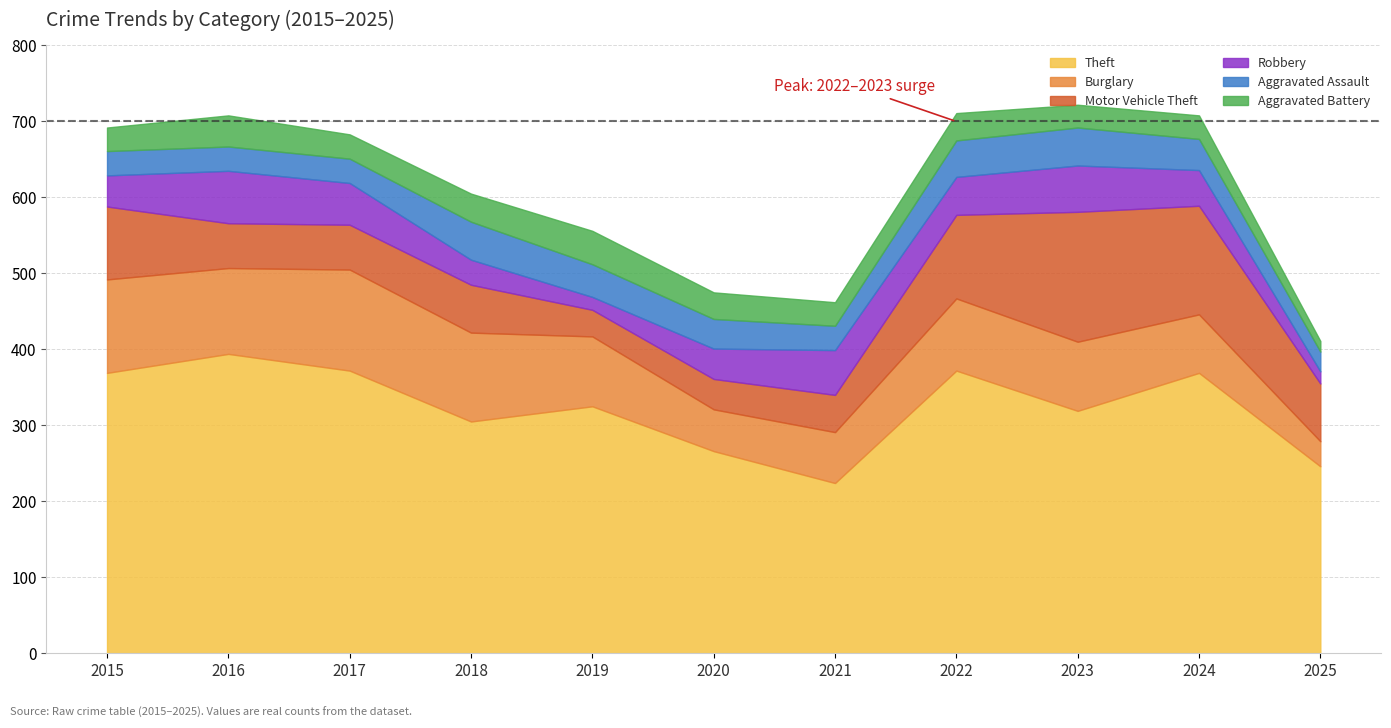

How many series are shown in this chart?

6